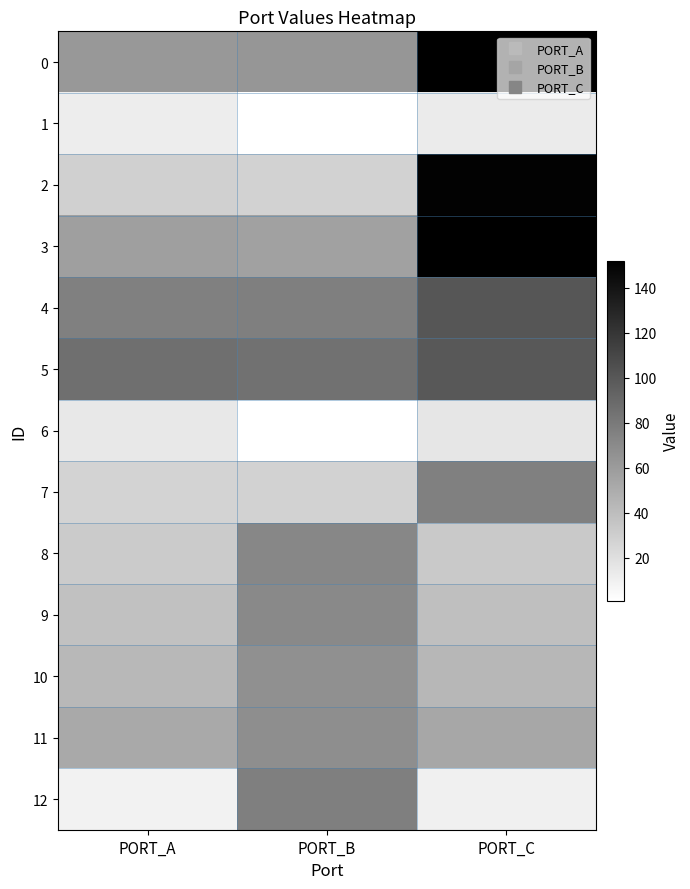

Reading left to right, what are all the values shown in this chart?

0: PORT_A=62	PORT_B=63	PORT_C=152
1: PORT_A=12	PORT_B=1	PORT_C=13
2: PORT_A=29	PORT_B=28	PORT_C=150
3: PORT_A=58	PORT_B=57	PORT_C=151
4: PORT_A=76	PORT_B=77	PORT_C=101
5: PORT_A=86	PORT_B=85	PORT_C=100
6: PORT_A=15	PORT_B=1	PORT_C=16
7: PORT_A=27	PORT_B=28	PORT_C=76
8: PORT_A=32	PORT_B=72	PORT_C=33
9: PORT_A=38	PORT_B=71	PORT_C=39
10: PORT_A=43	PORT_B=67	PORT_C=44
11: PORT_A=52	PORT_B=68	PORT_C=53
12: PORT_A=9	PORT_B=77	PORT_C=10